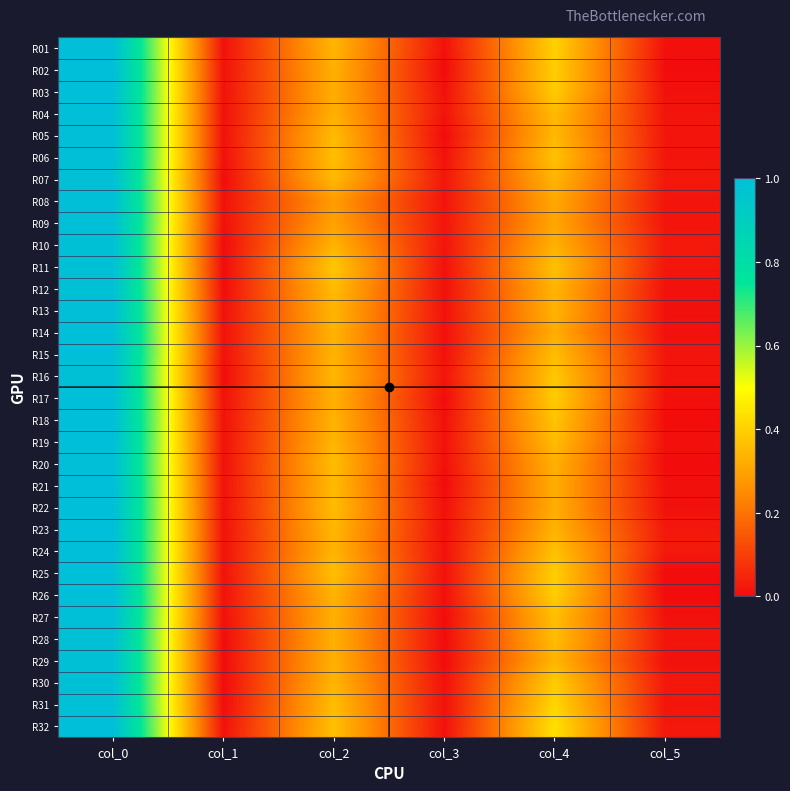

Which series has the largest total across all categories?

R32